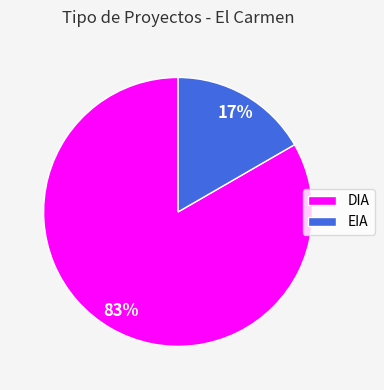

The EIA slice represents 17% of the pie. True or false?

True